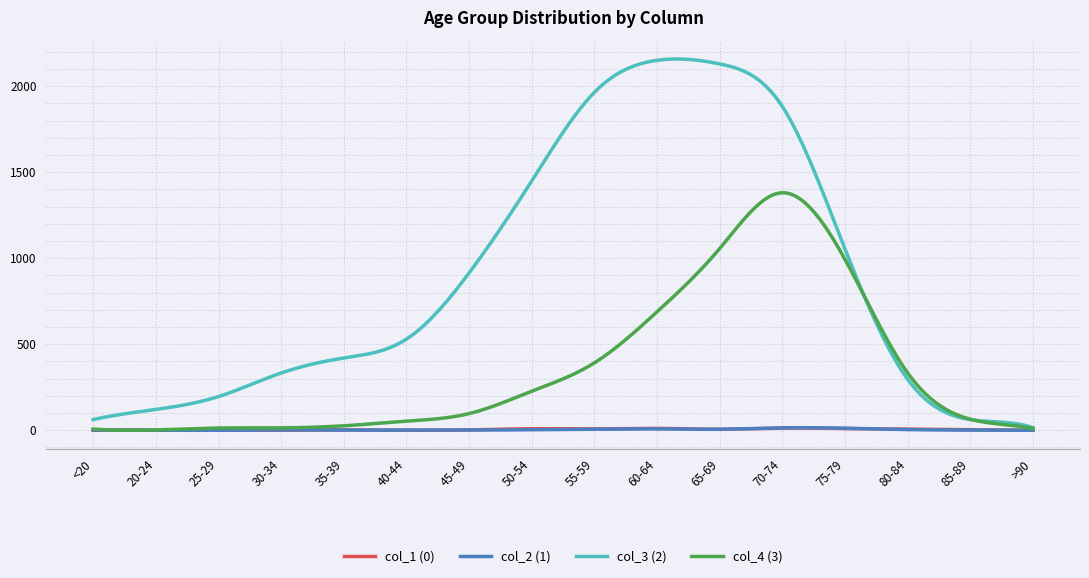

Which series has the widest spread of values?

col_3 (2)